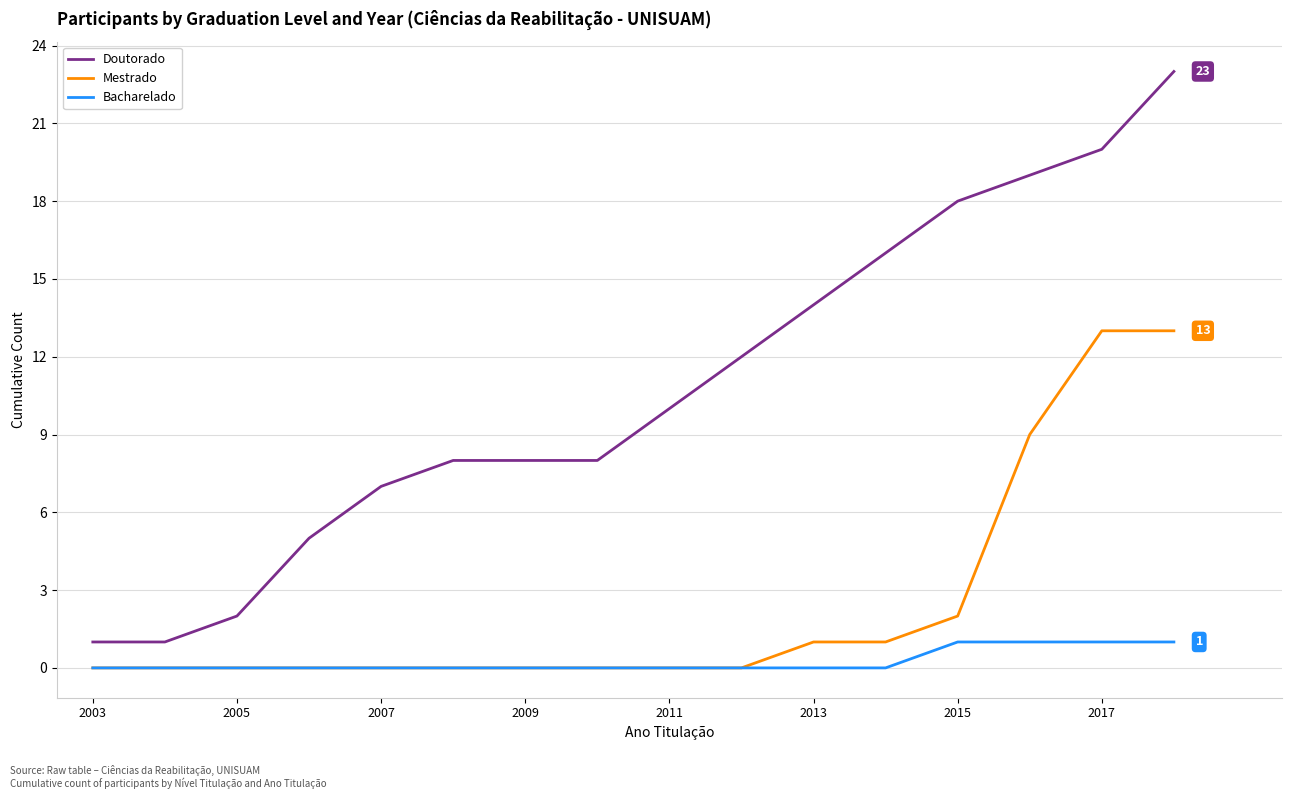

True or false: Doutorado and Mestrado cross at least once.

False